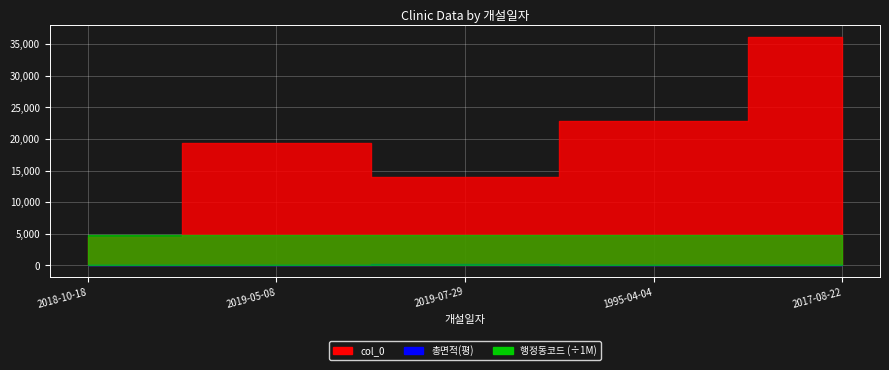

Where does the col_0 series first go above 19389?

1995-04-04